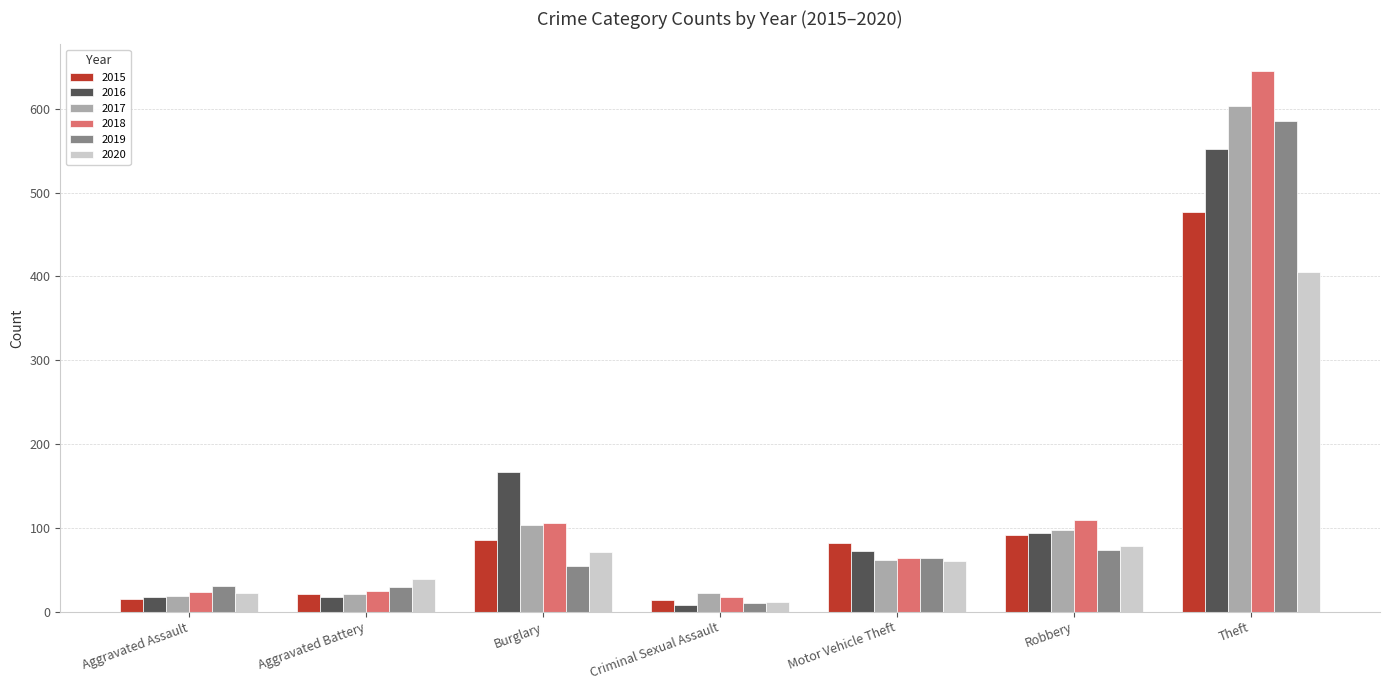

What is the difference between the maximum and minimum values in the 2016 series?

544